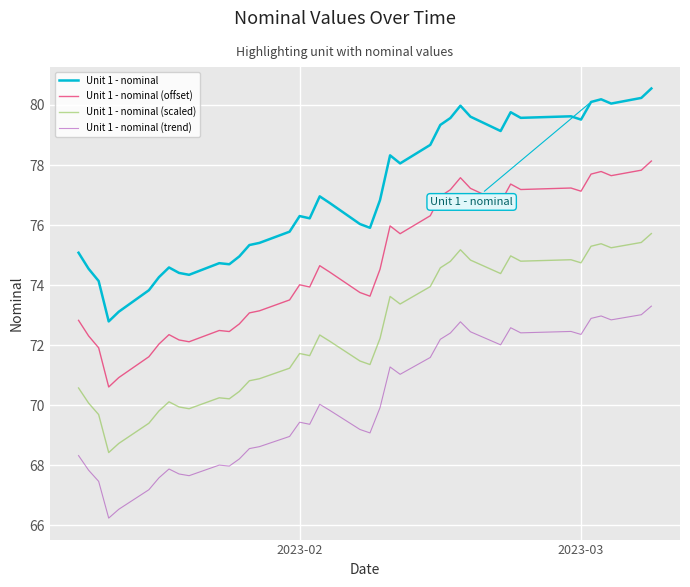

Which series has the largest total across all categories?

Unit 1 - nominal